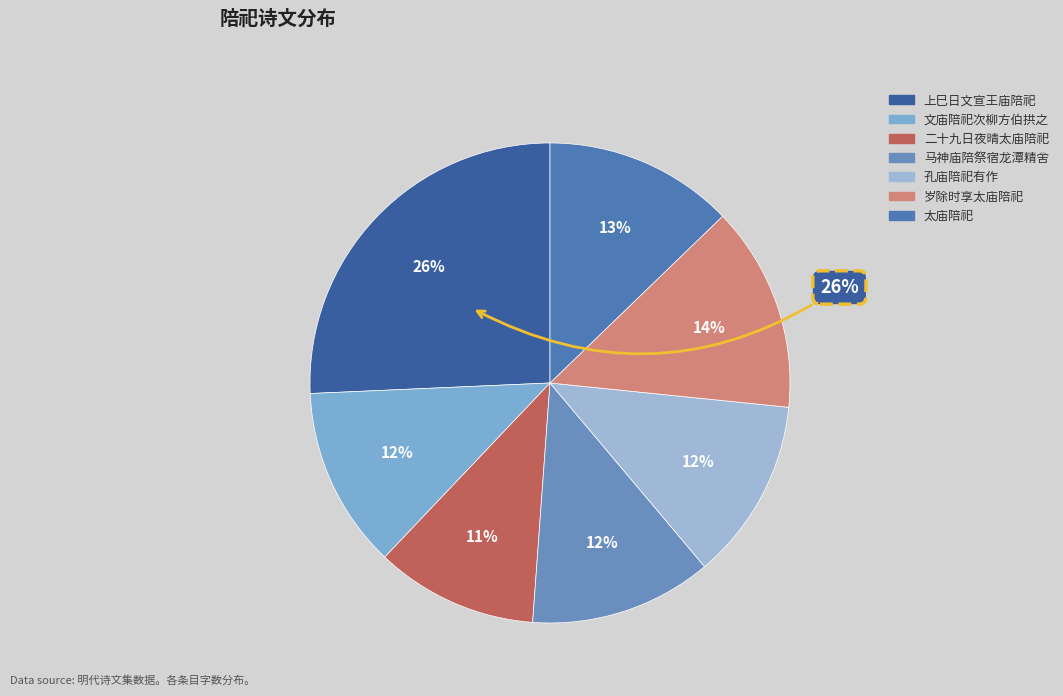

To the nearest percent, what is the combined percentage of 二十九日夜晴太庙陪祀作时王惟臣詹事刘希贤汪伯谐二庶子郑瑶夫罗明仲洗马俱以疾在告 and 岁除时享太庙陪祀?

25%